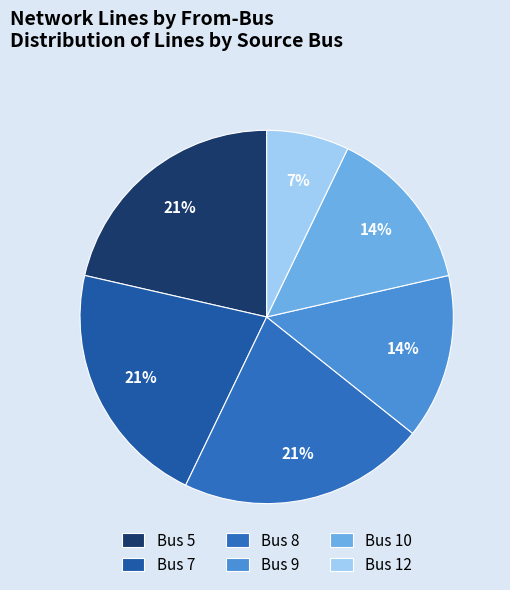

To the nearest percent, what is the average slice percentage?

17%